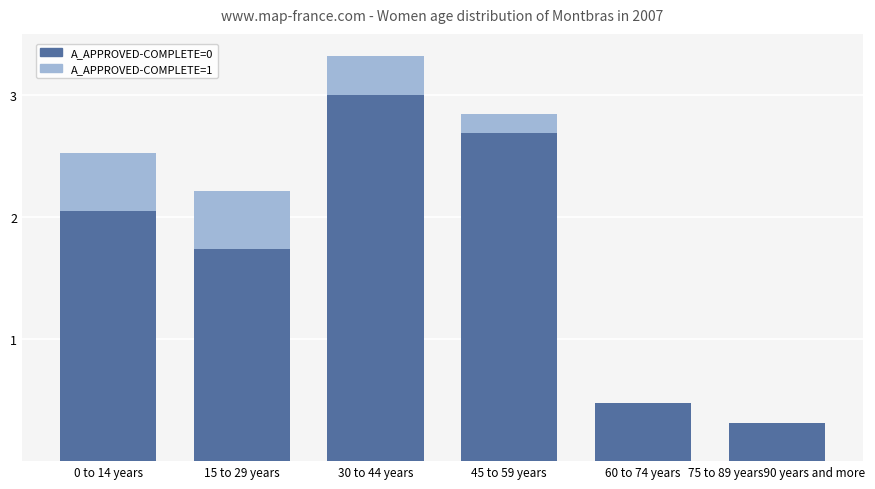

What is the sum of the A_APPROVED-COMPLETE=0 values at 75 to 89 years90 years and more and 30 to 44 years?

3.3